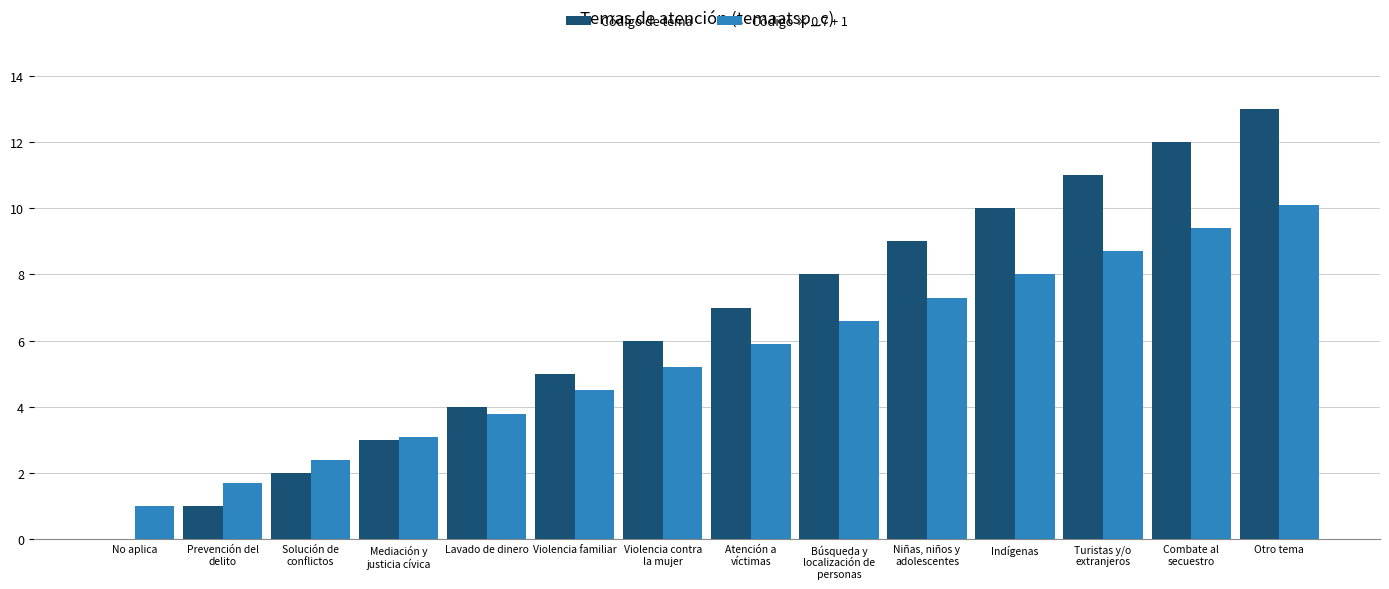

How many series are shown in this chart?

2